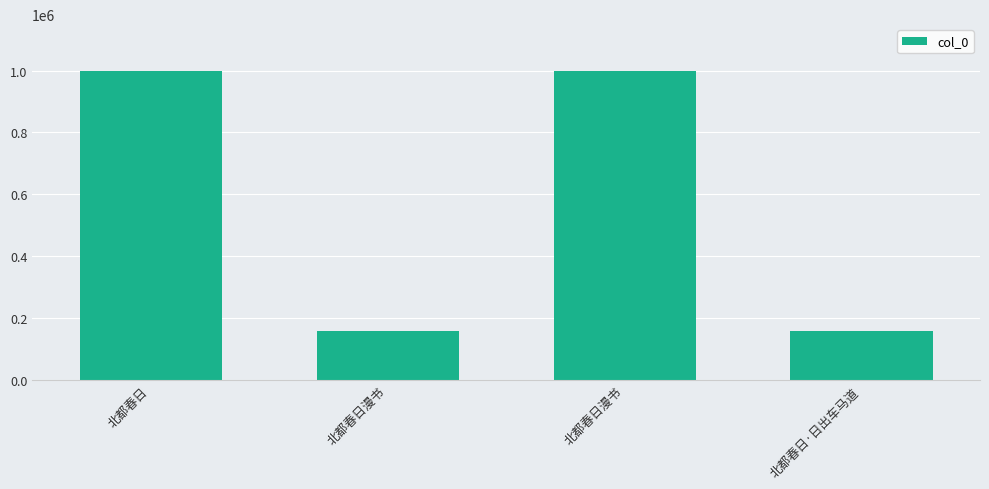

How many data points does each series have?

4